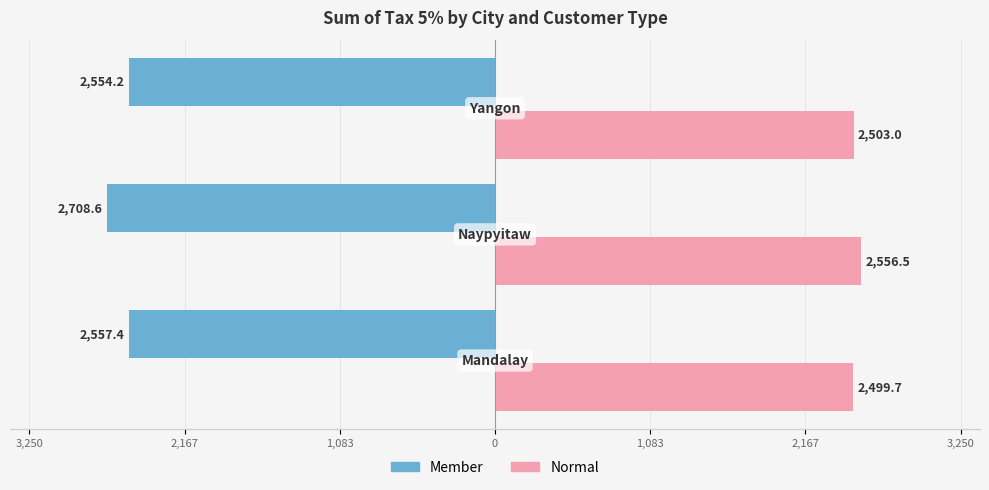

What is the value of the Normal bar at the 1st from the left?

2499.7